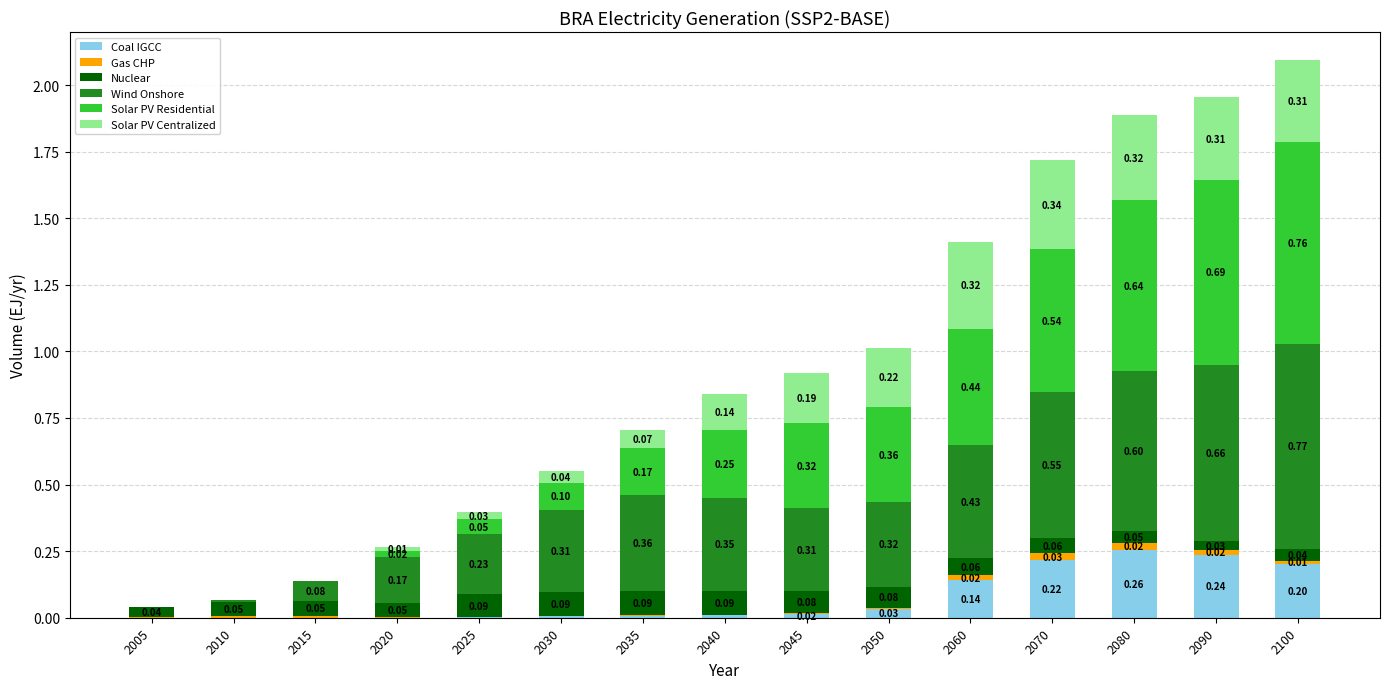

At which category is the sum across all series the highest?

2100